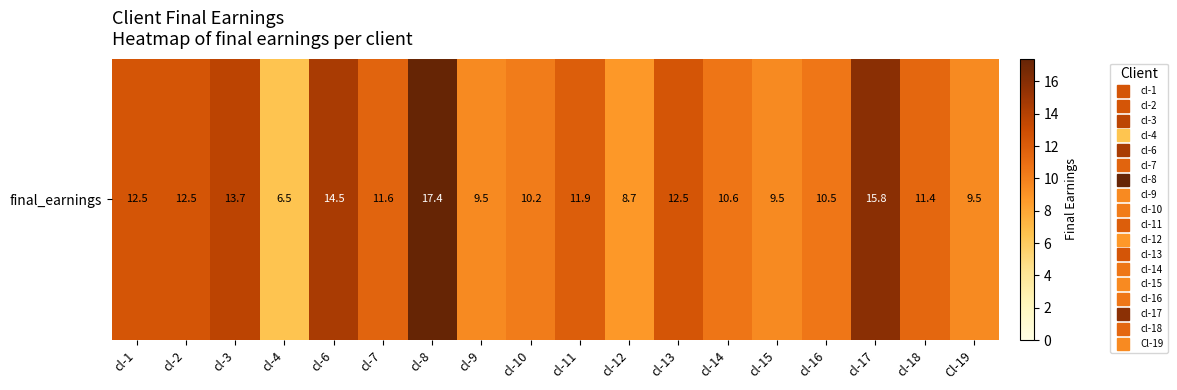

Reading left to right, extract all data points from this chart.

cl-1=12.5	cl-2=12.5	cl-3=13.7	cl-4=6.5	cl-6=14.5	cl-7=11.6	cl-8=17.4	cl-9=9.5	cl-10=10.2	cl-11=11.9	cl-12=8.7	cl-13=12.5	cl-14=10.6	cl-15=9.5	cl-16=10.5	cl-17=15.8	cl-18=11.4	Cl-19=9.5